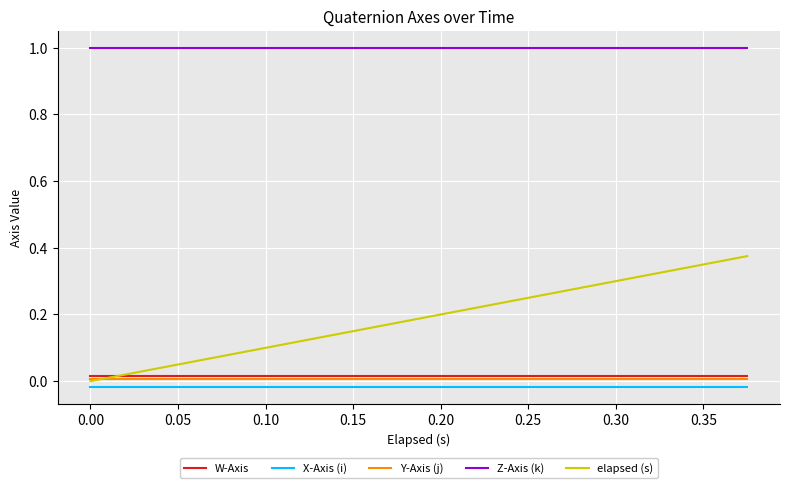

What is the maximum value shown in the chart?

1.0